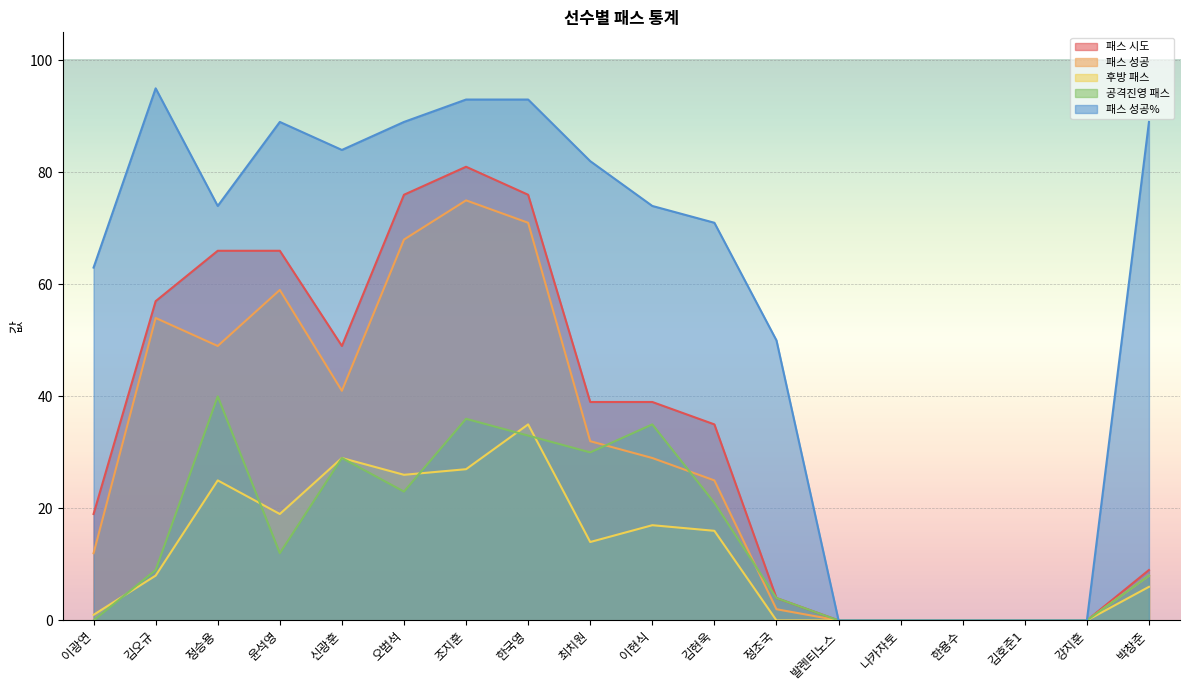

The value of 패스 성공% at 발렌티노스 is 0. True or false?

True